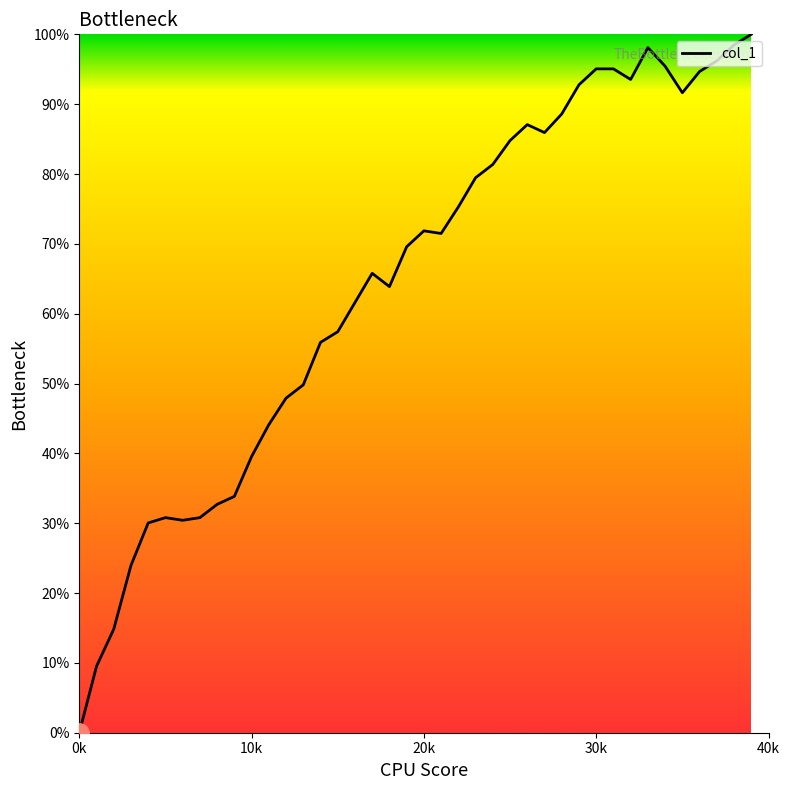

What is the greatest value displayed?

100.0